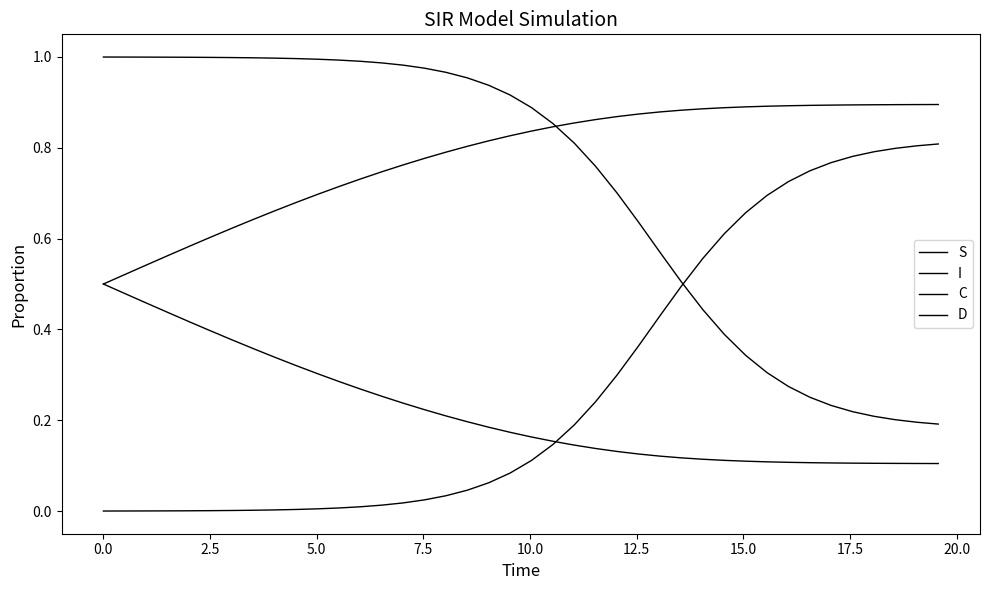

What is the difference between the maximum and minimum values in the D series?

0.4